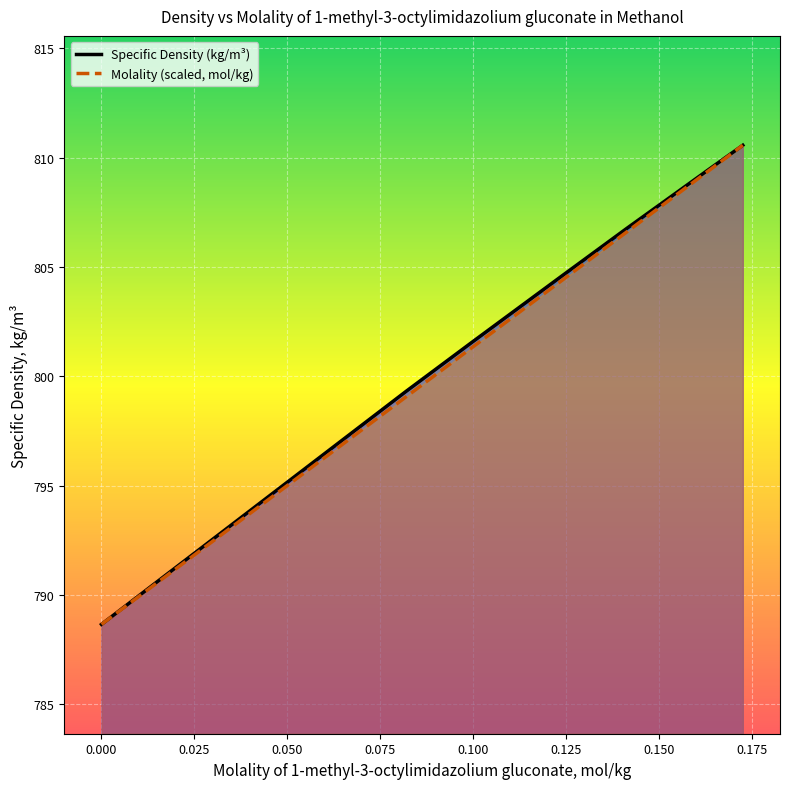

Which series changed the most between 0 and 0.0999?

Specific Density (kg/m3)